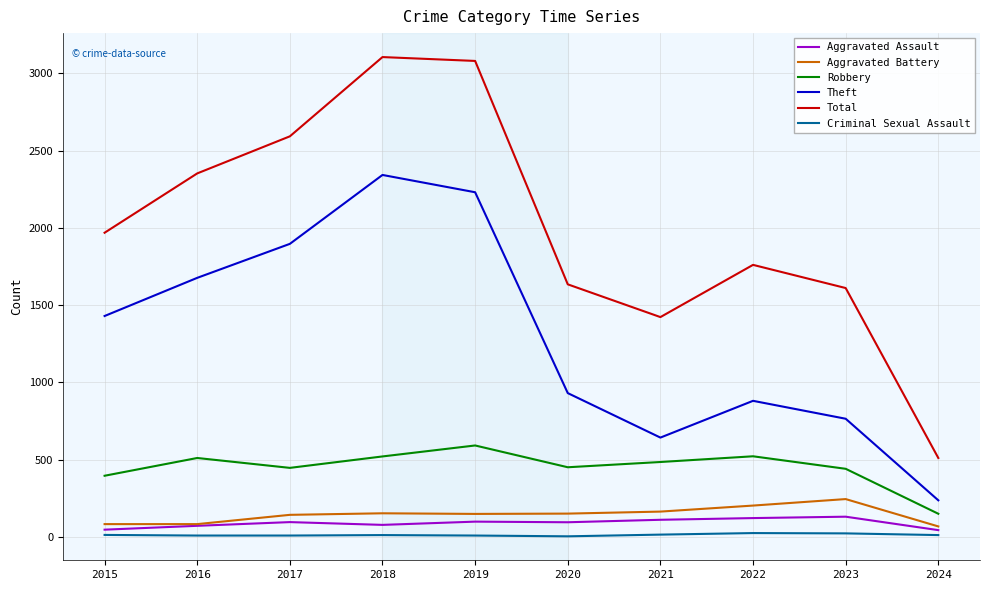

The Aggravated Assault series shows 121 at 2022. True or false?

True